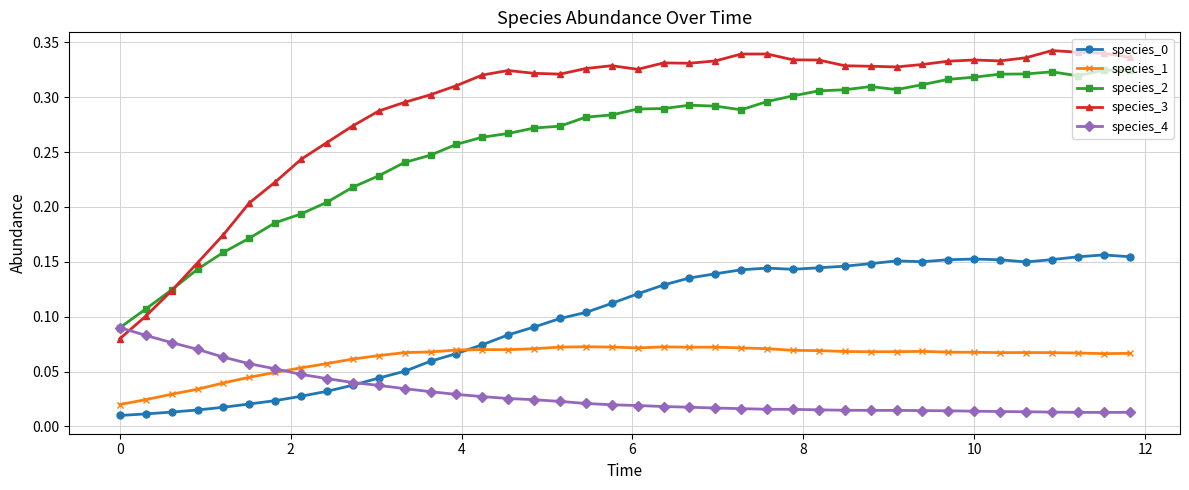

Which series has the widest spread of values?

species_3